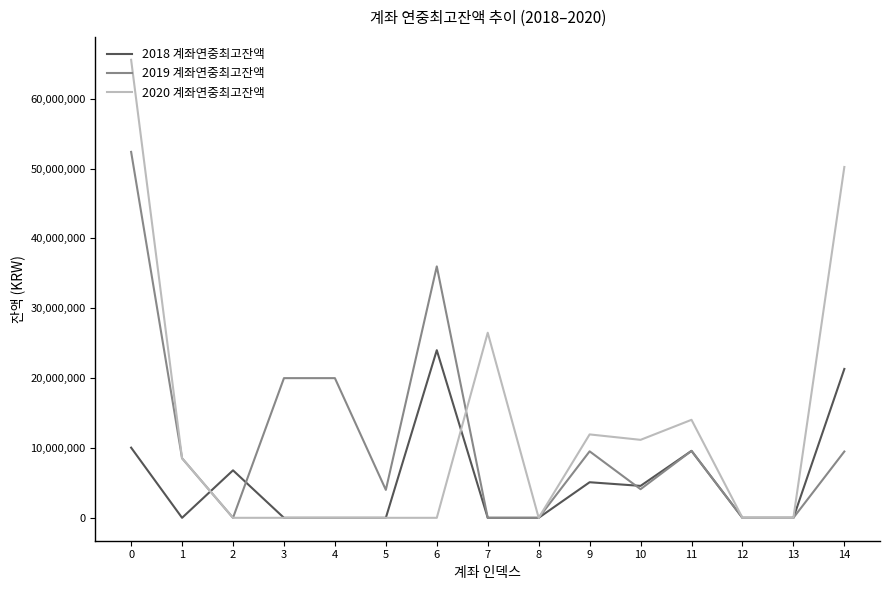

Rank the series by their maximum value, from lowest to highest.

2018 계좌연중최고잔액, 2019 계좌연중최고잔액, 2020 계좌연중최고잔액